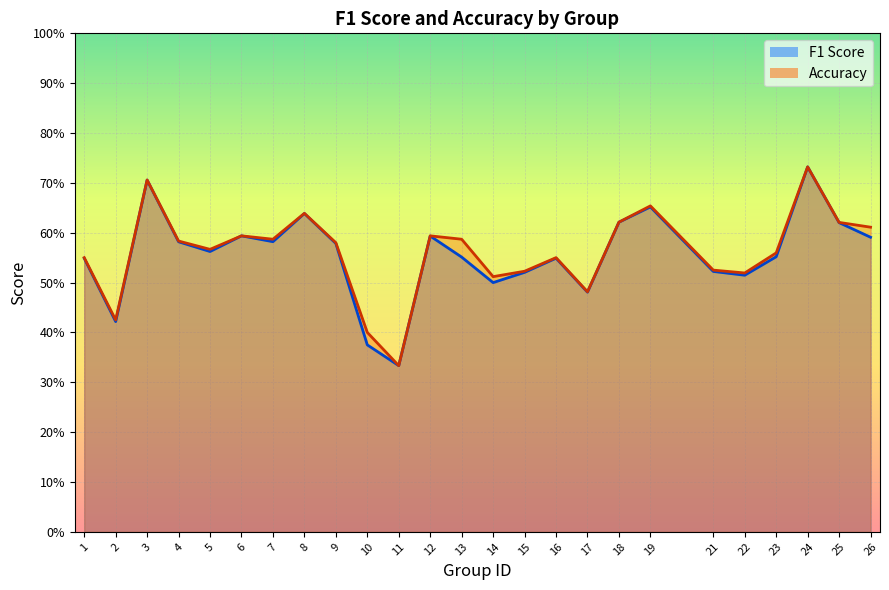

What is the sum of the f1 values at 15 and 11?

0.9